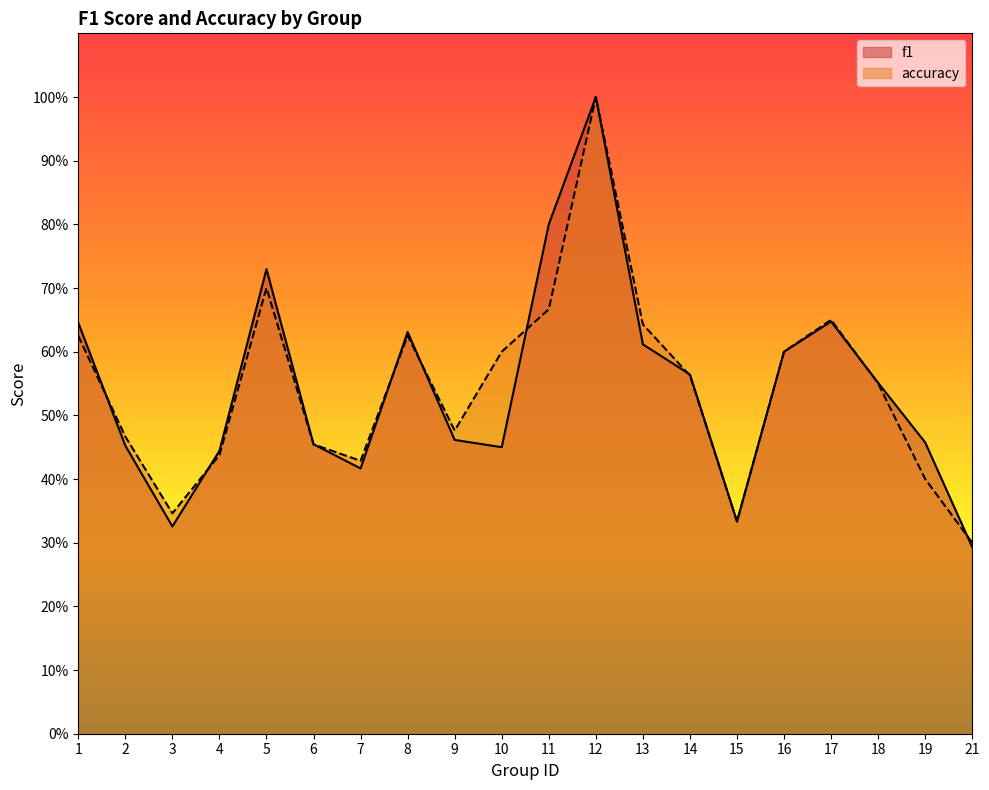

What is the value of the f1 point at the 15th from the left?

0.3